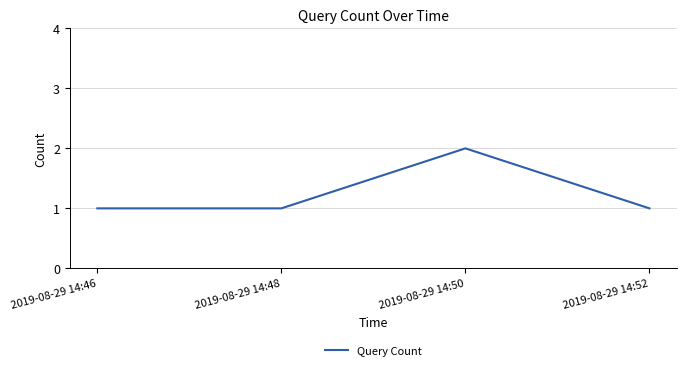

Which label corresponds to the largest value in the chart?

2019-08-29 14:50